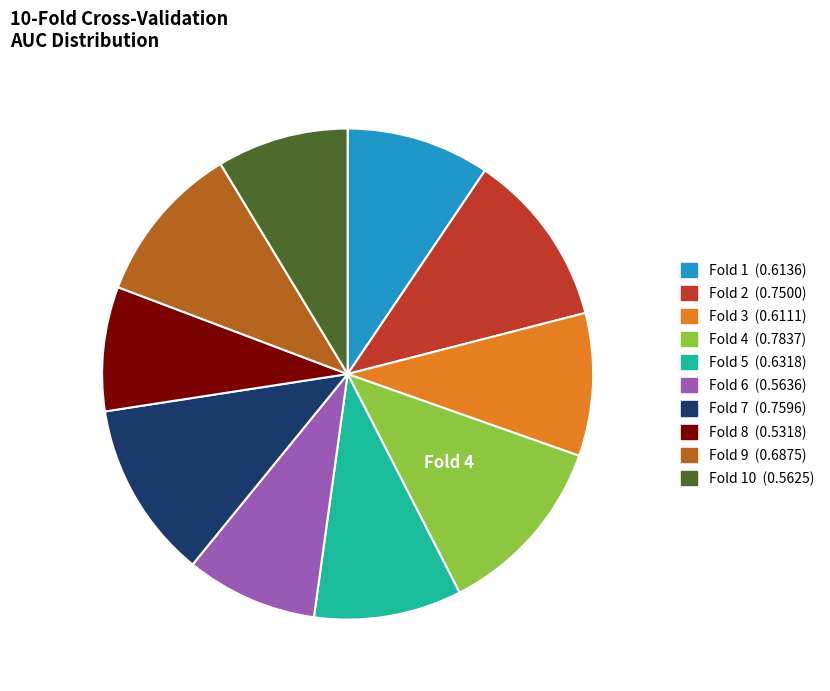

Does any single category account for the majority?

No